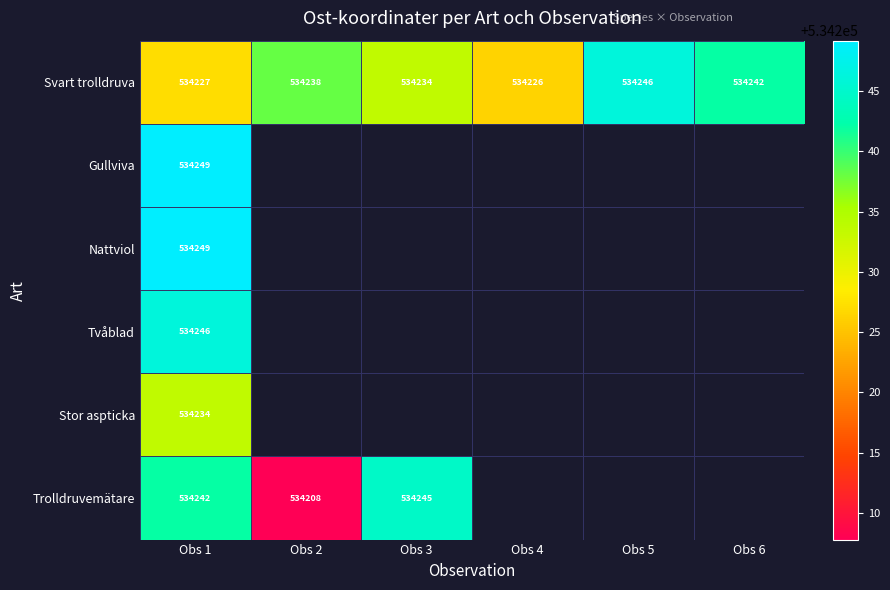

How many data points does each series have?

6